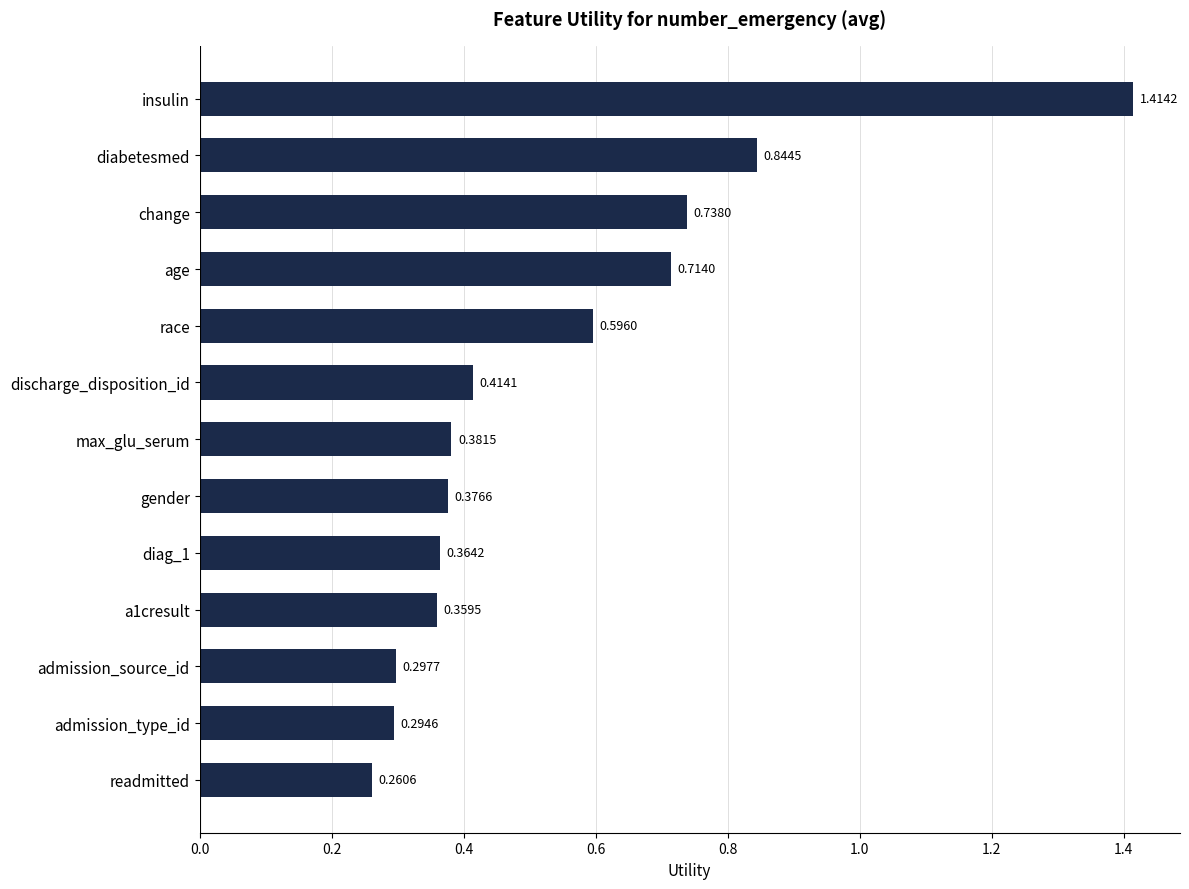

At which label is the value closest to 0?

readmitted